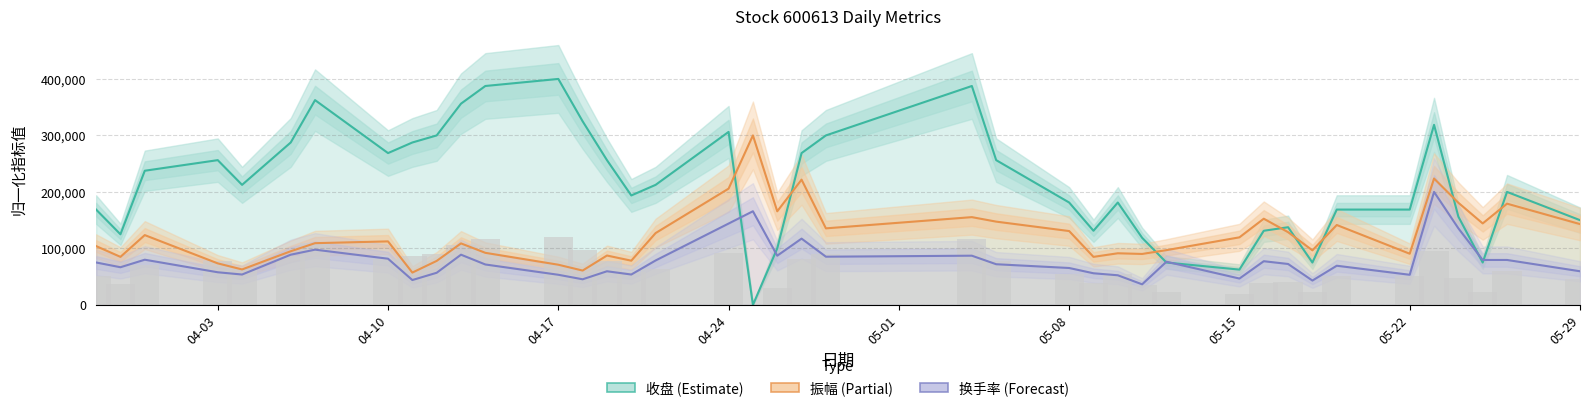

What is the difference between the maximum and minimum values in the 振幅 series?

242781.5